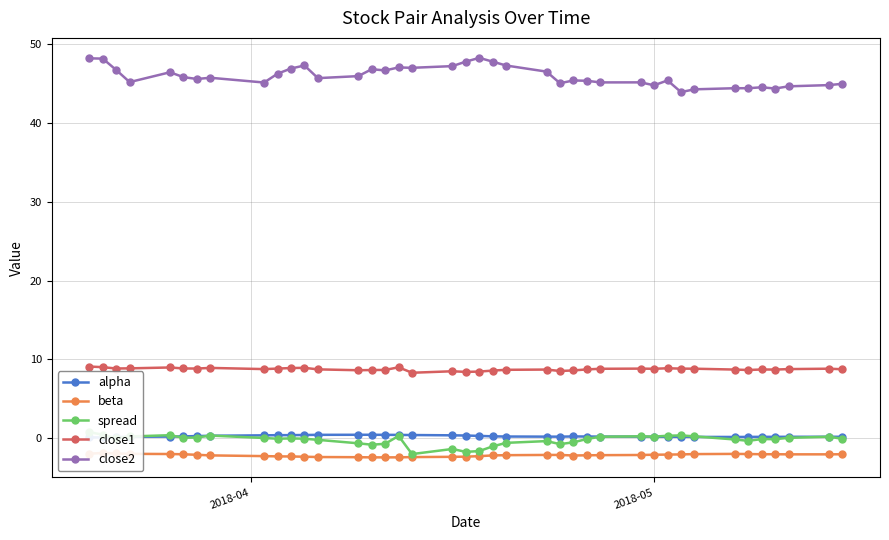

True or false: close2 has more than 1 points higher than both neighbors.

True